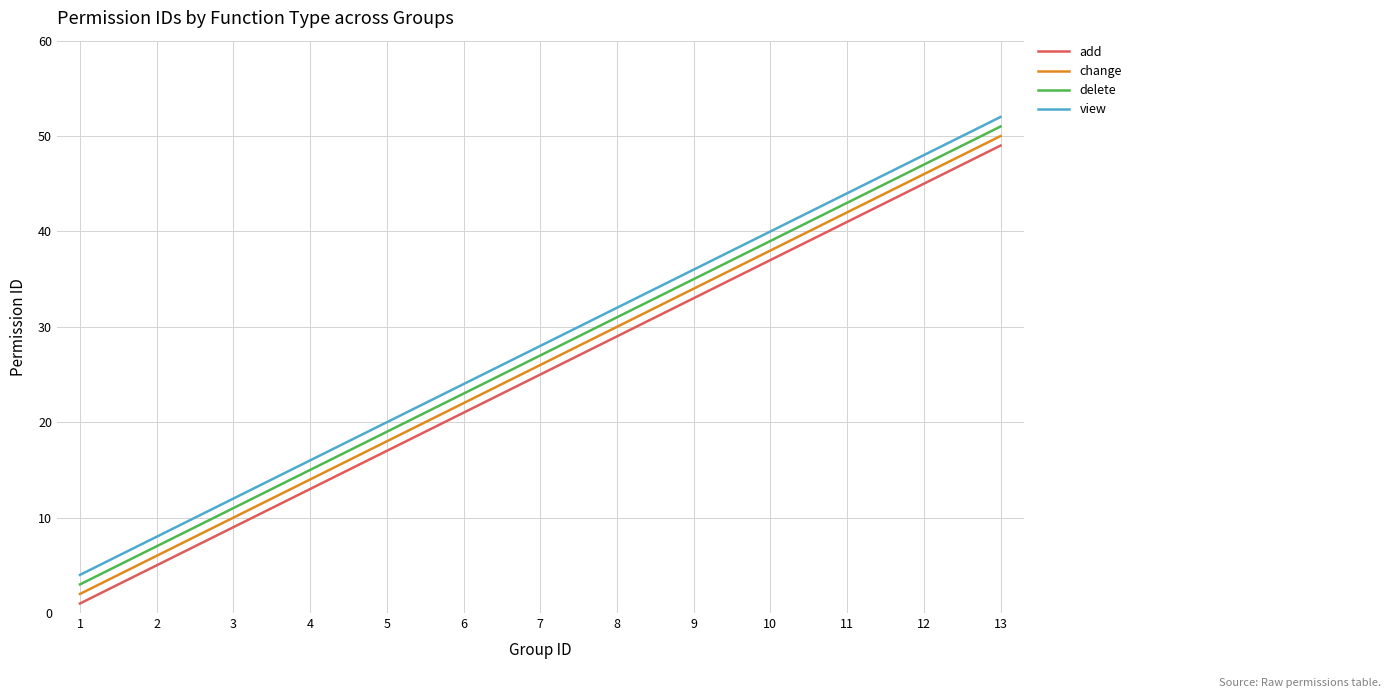

Is the value of add at 10 greater than the value of view at 2?

Yes